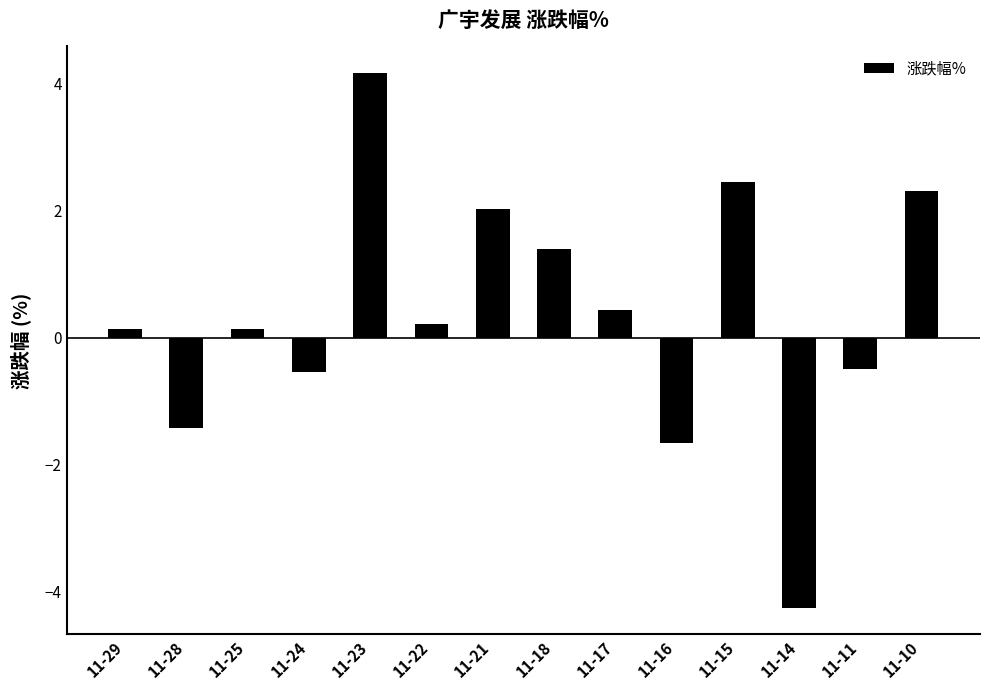

What is the average value?

0.3